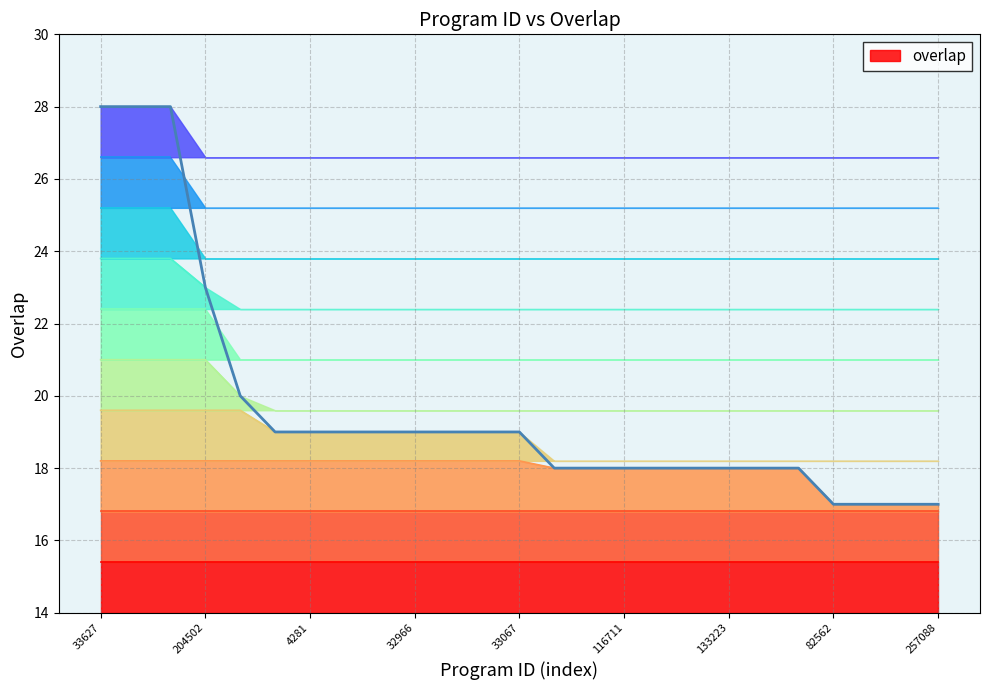

What is the label of the 16th point from the left?

116711